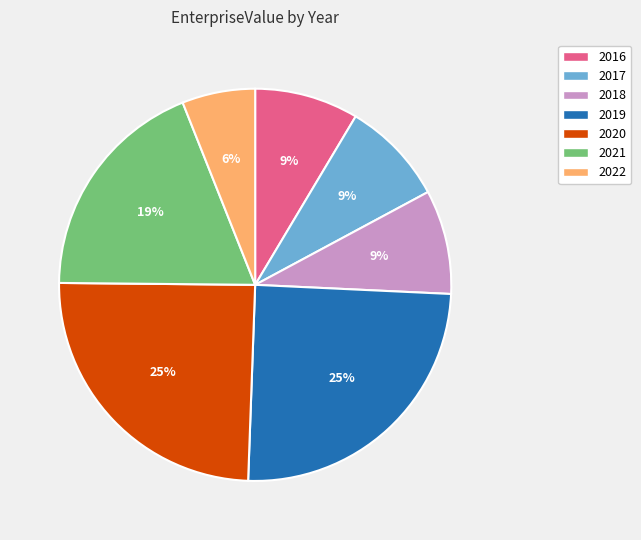

The 2017 slice represents 9% of the pie. True or false?

True